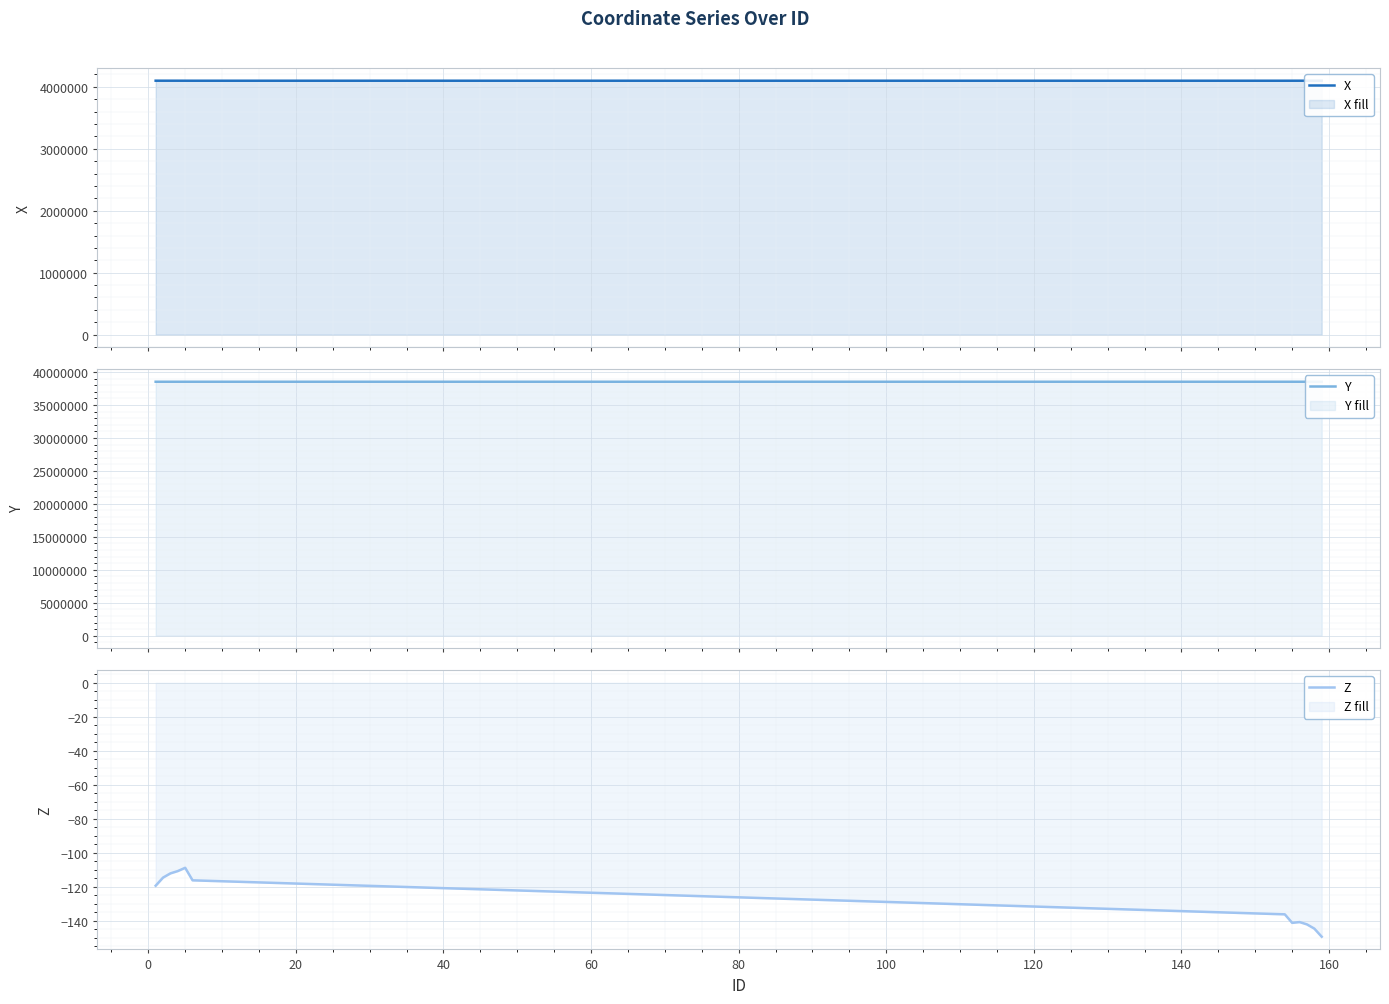

How many lines are shown in the chart?

3